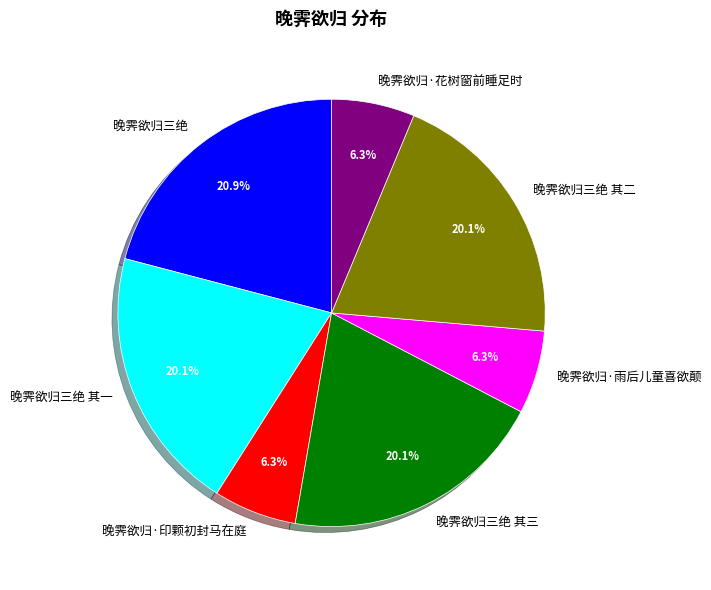

Approximately how many times larger is the value at 晚霁欲归·花树窗前睡足时 compared to 晚霁欲归三绝 其三?

0.3